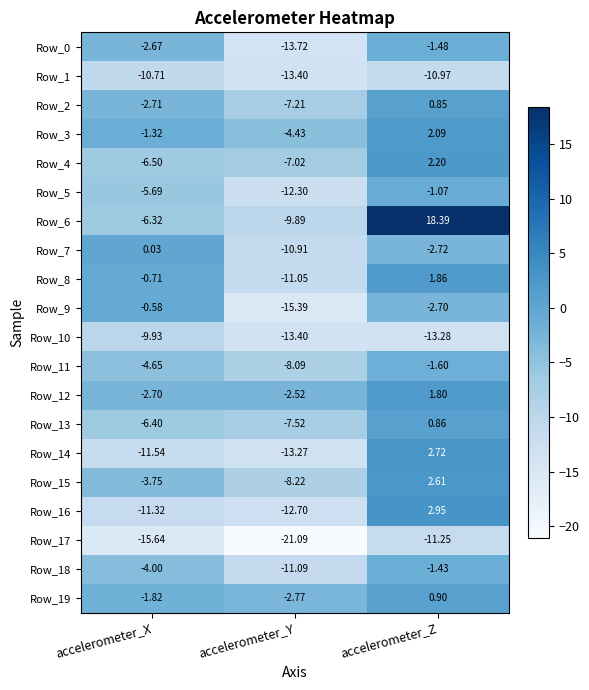

At which label is Row_4 closest to -2?

accelerometer_Z